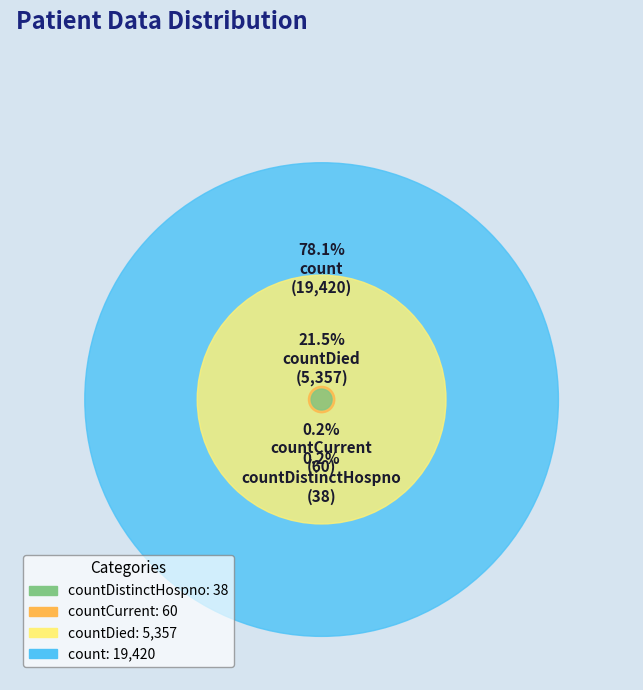

Between countDistinctHospno and count, which is larger?

count